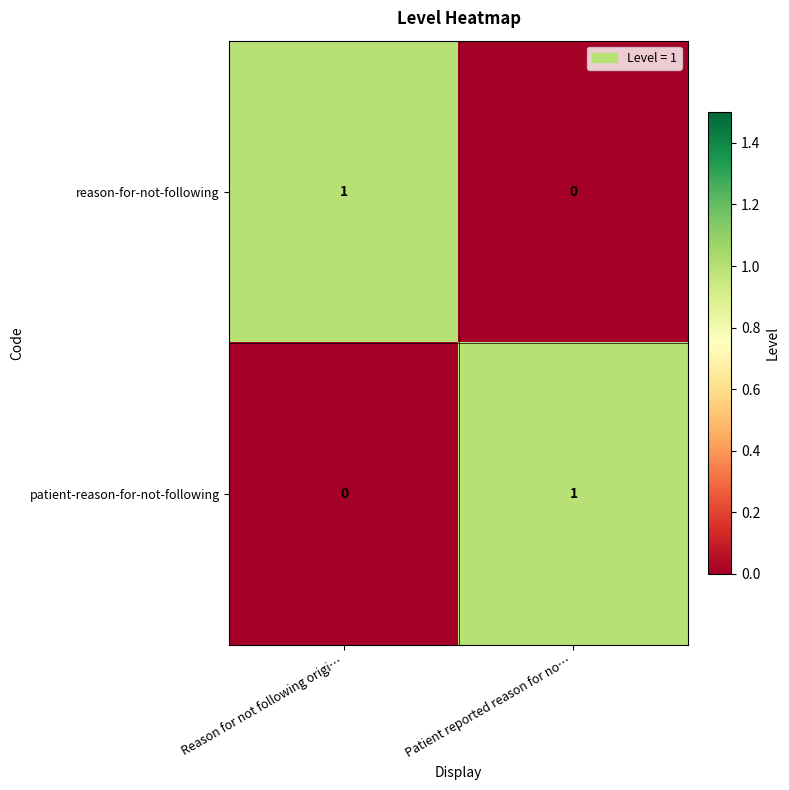

What is the total value across all series at Patient reported reason for no…?

1